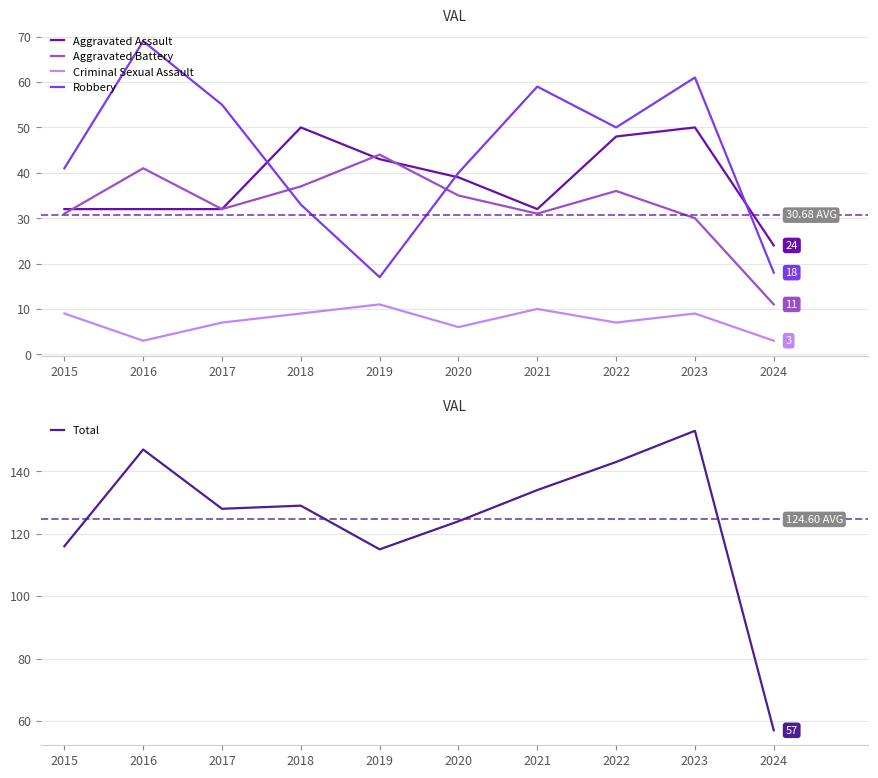

Which has a higher value, 2016 or 2022?

2022